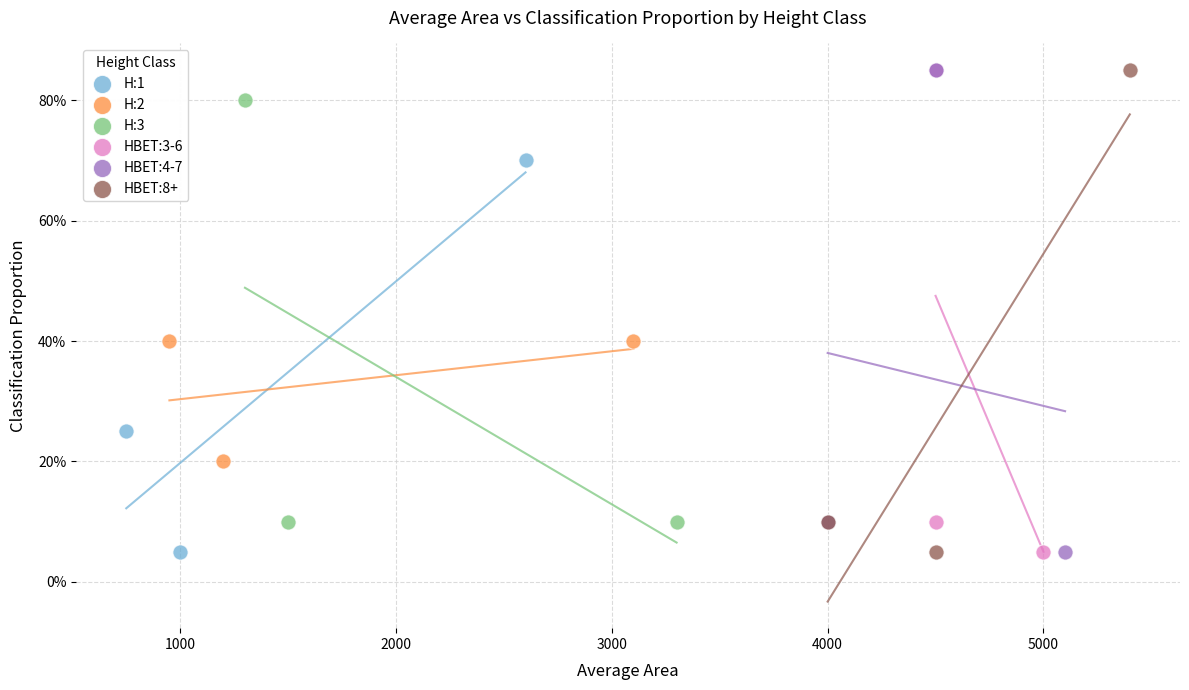

What are all the series names shown in the legend?

H:1, H:2, H:3, HBET:3-6, HBET:4-7, HBET:8+